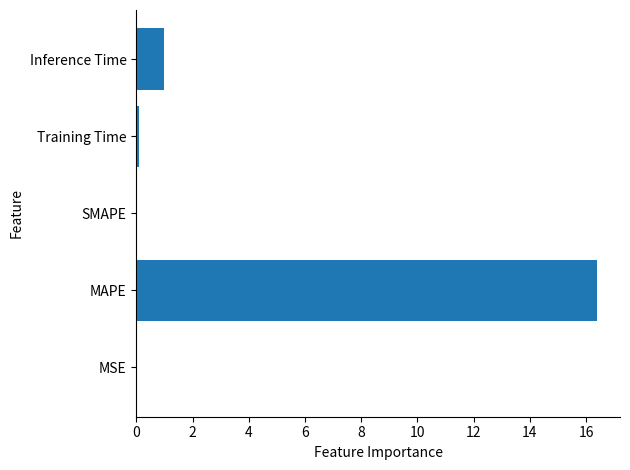

Which category has the highest value across all series?

MAPE